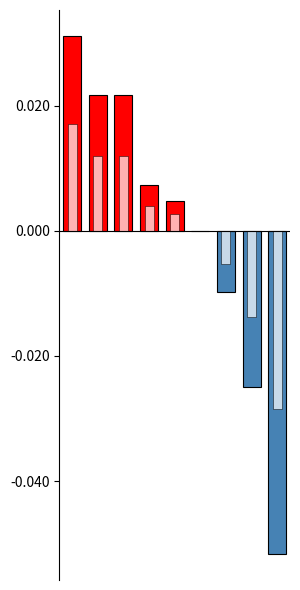

Reading left to right, what are all the values shown in this chart?

0=0.0	1=0.0	2=0.0	3=0.0	4=0.0	5=0.0	6=-0.0	7=-0.0	8=-0.1